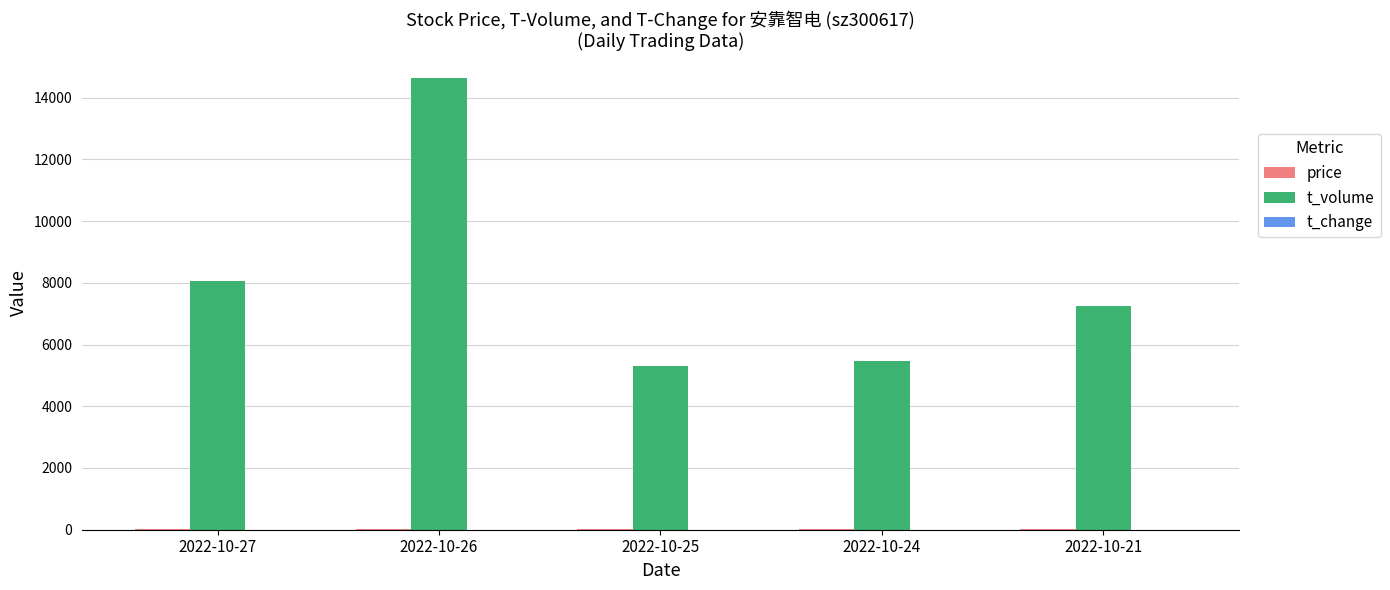

Which series has the largest total across all categories?

t_volume